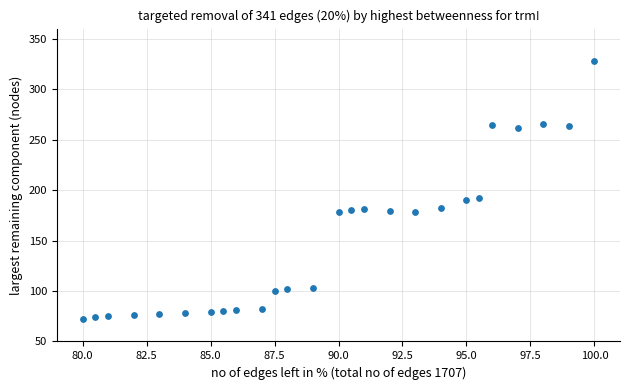

What is the range of Y values (max minus min)?

256